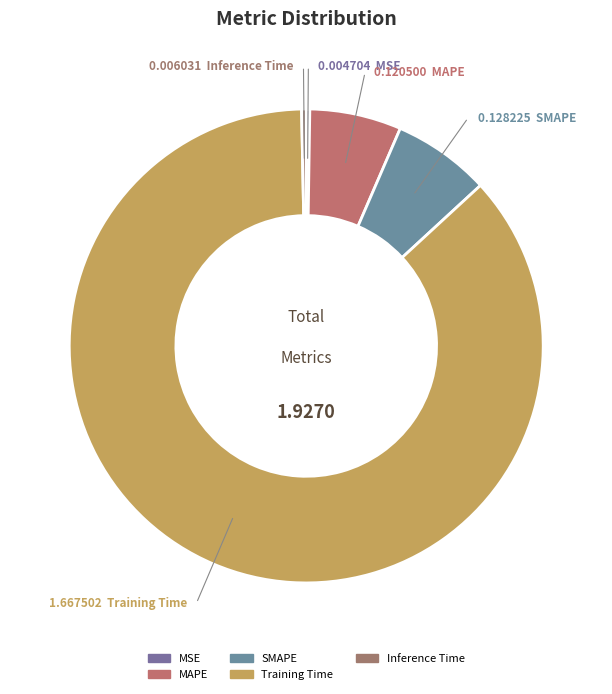

Rank the categories by value from highest to lowest.

Training Time, SMAPE, MAPE, Inference Time, MSE